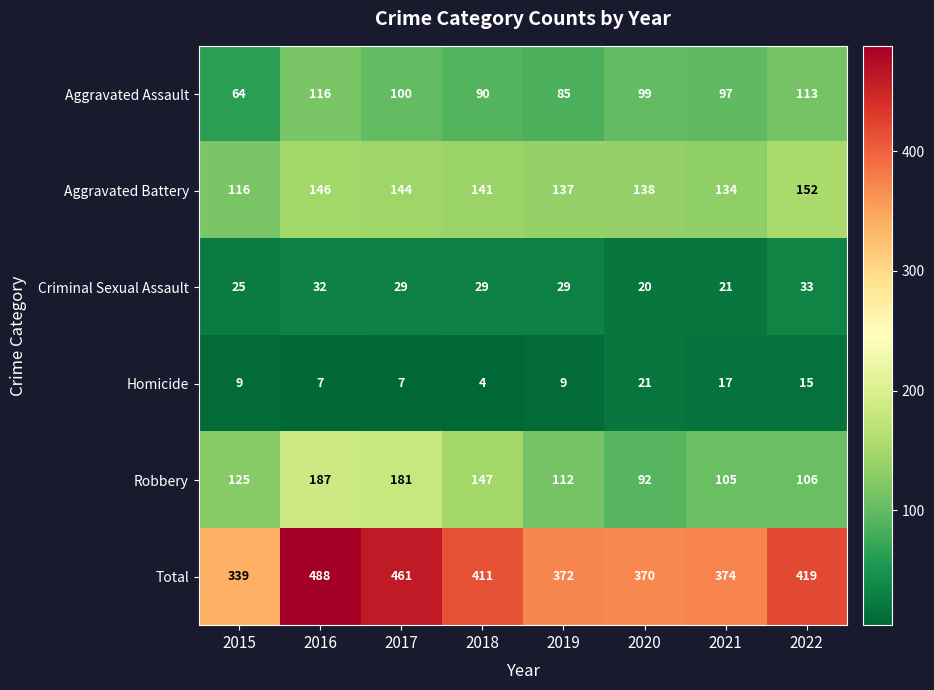

True or false: Total has a value of 190 at 2018.

False